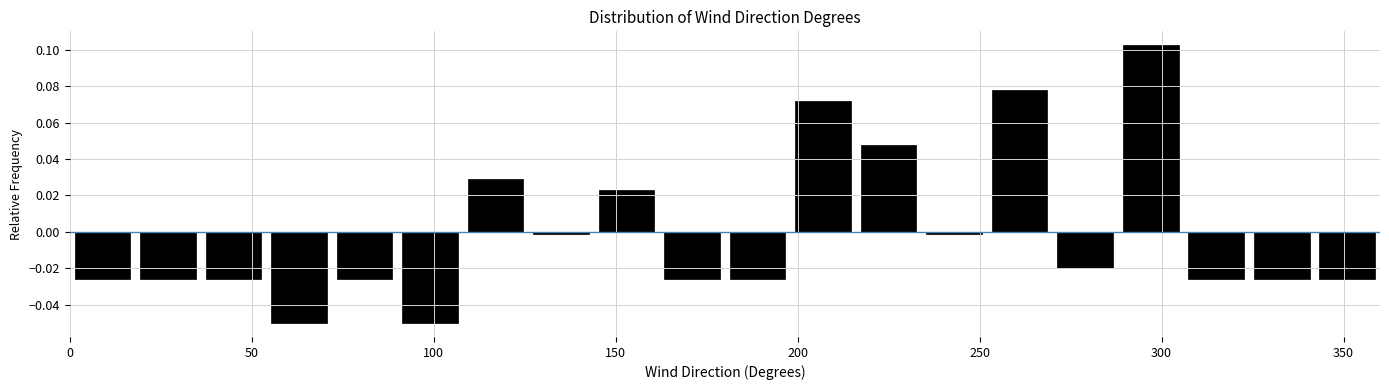

Read against the x-axis, roughly where is the centre of the tallest bar?

295